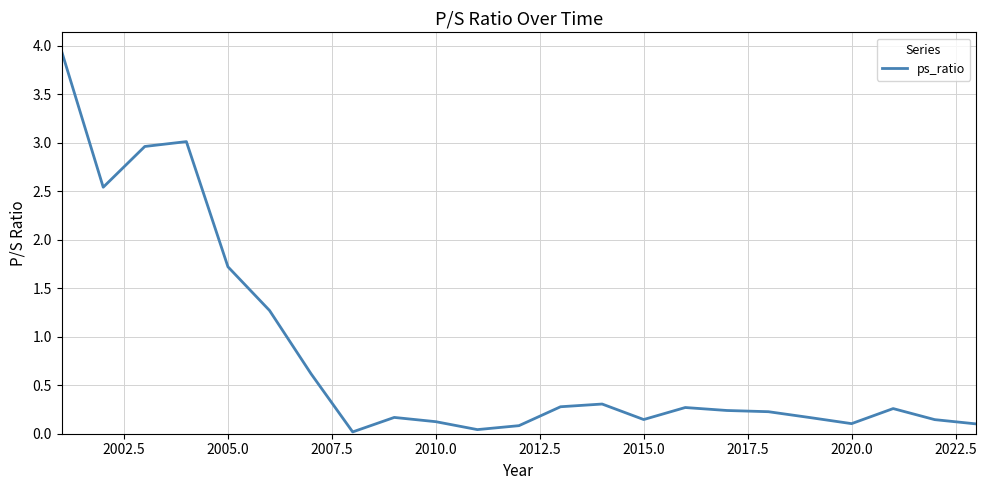

What is the difference between the maximum and minimum values?

3.9